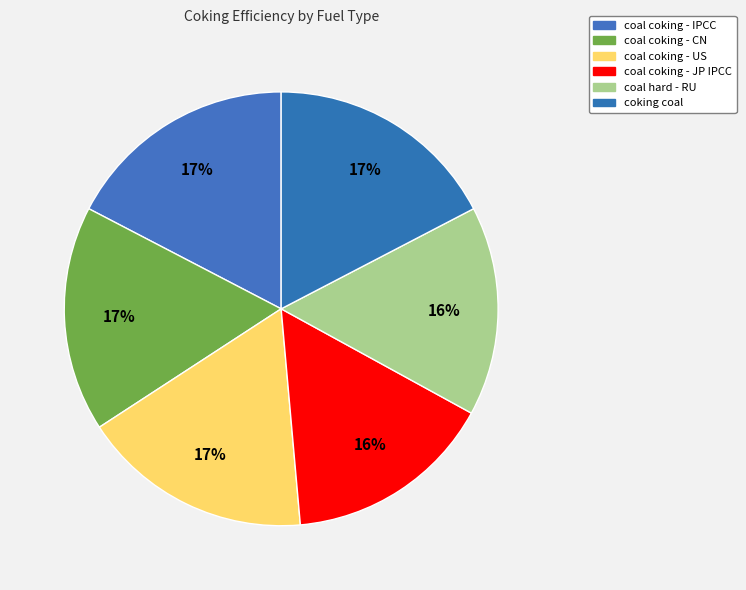

What is the smallest slice in the pie chart?

coal coking - JP IPCC